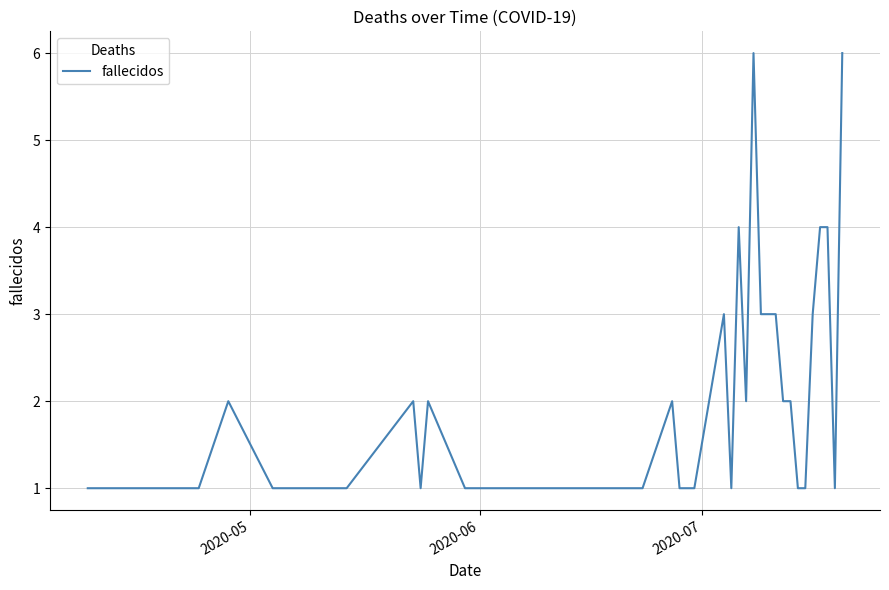

What is the maximum value shown in the chart?

6